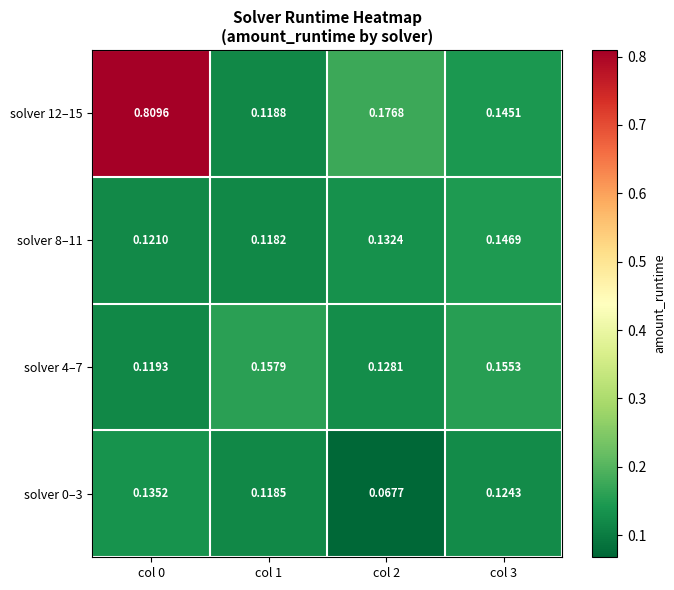

What is the total value across all series at col 0?

1.2